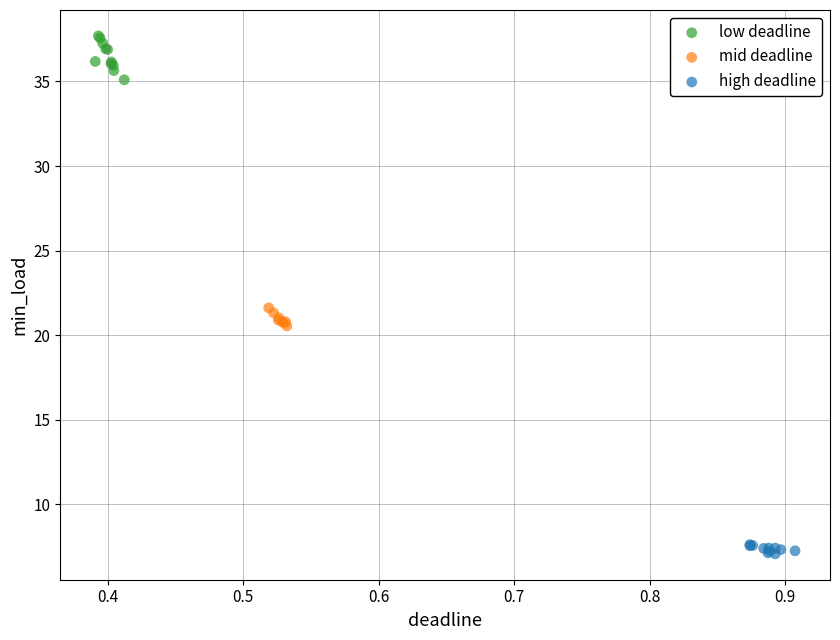

Which series contains the highest Y value?

low deadline